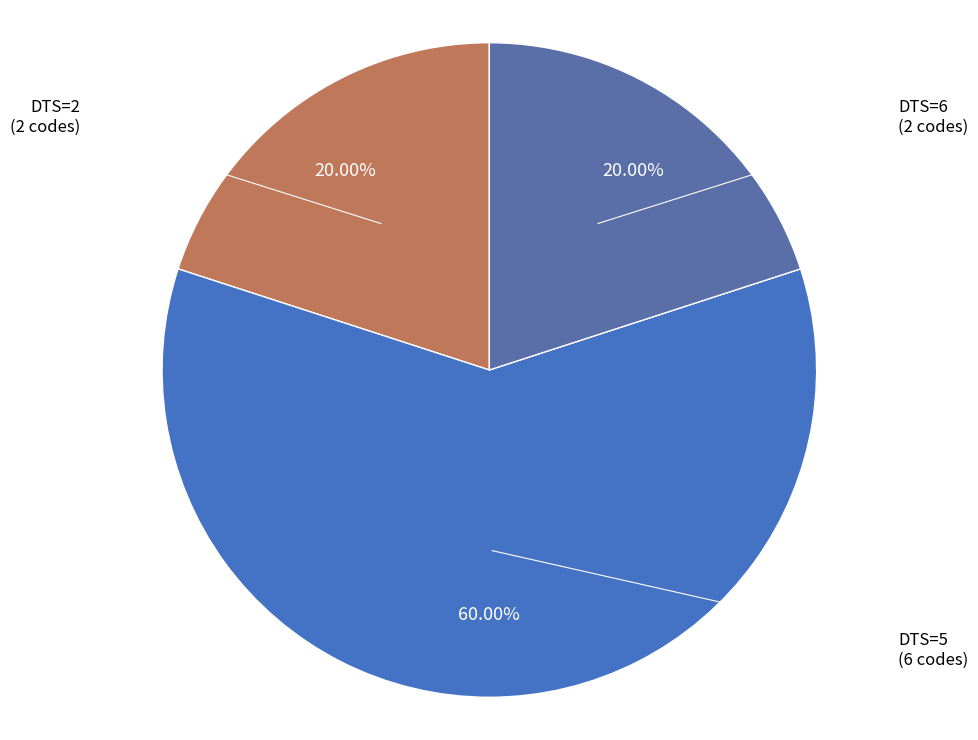

What is the largest slice in the pie chart?

DTS=5